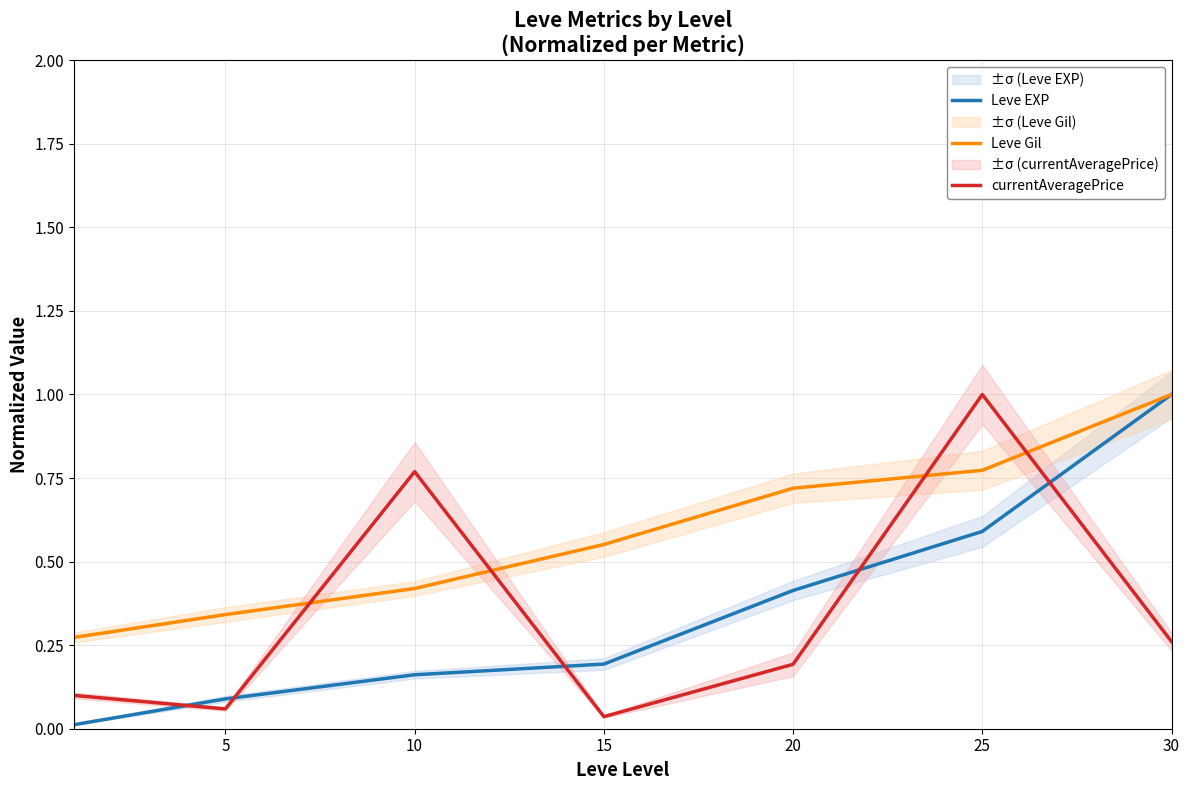

True or false: Leve EXP has a value of 0.2 at 15.

True